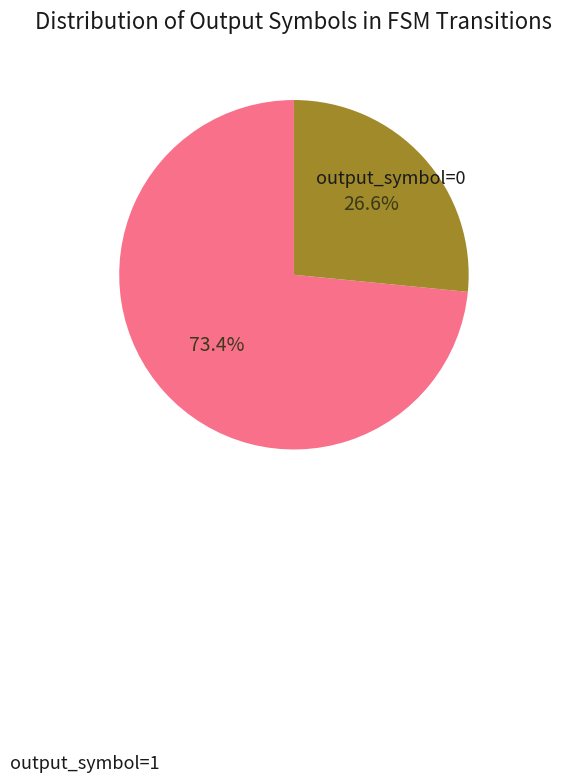

Is there any slice that represents more than half of the pie?

Yes